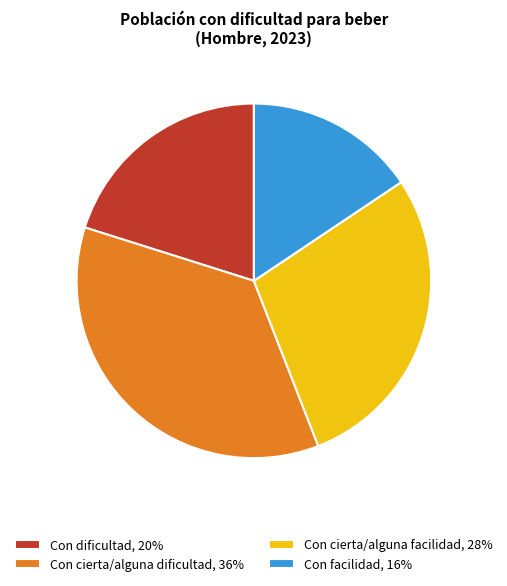

Which has a higher value, Con cierta/alguna facilidad or Con facilidad?

Con cierta/alguna facilidad